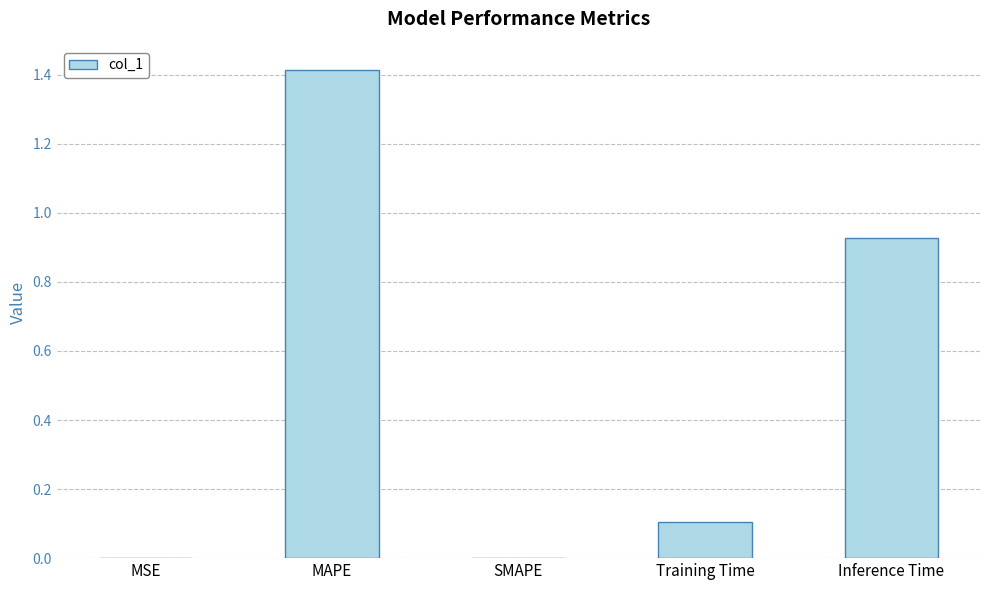

What is the maximum value shown in the chart?

1.4